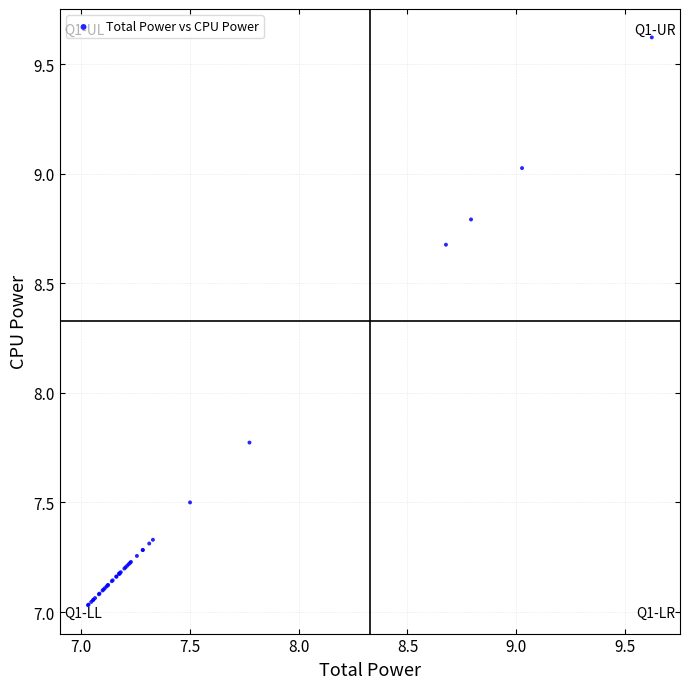

What Y value in the scatter plot is closest to 8?

7.8